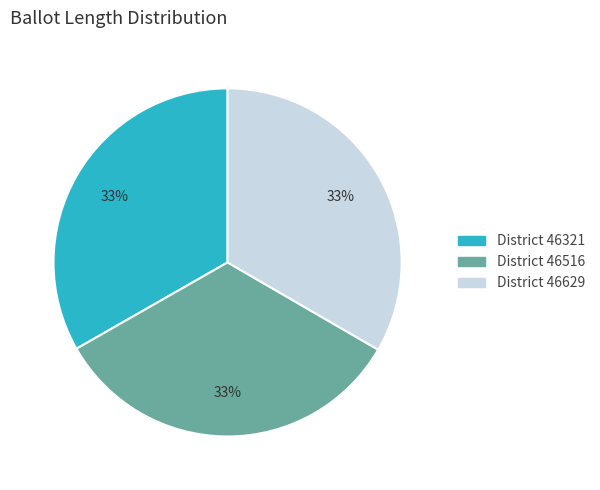

Is there a majority slice in this chart?

No